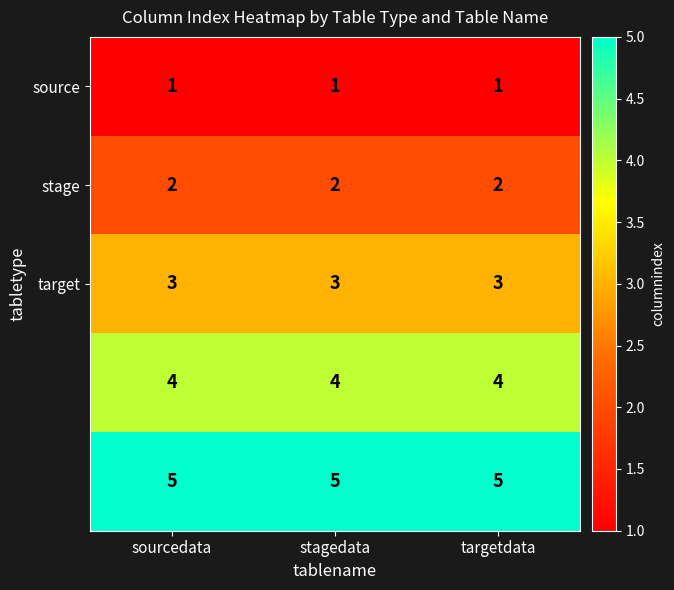

What is the maximum value shown in the chart?

5